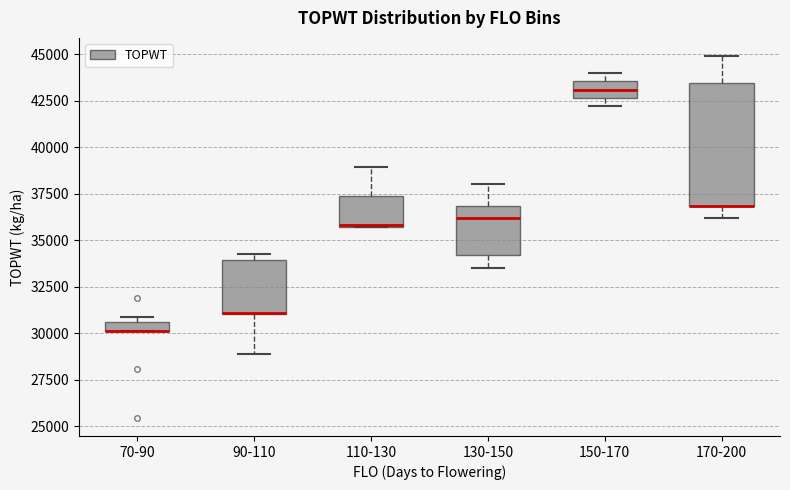

Comparing the boxes themselves (not the whiskers), which one is the tallest?

170-200